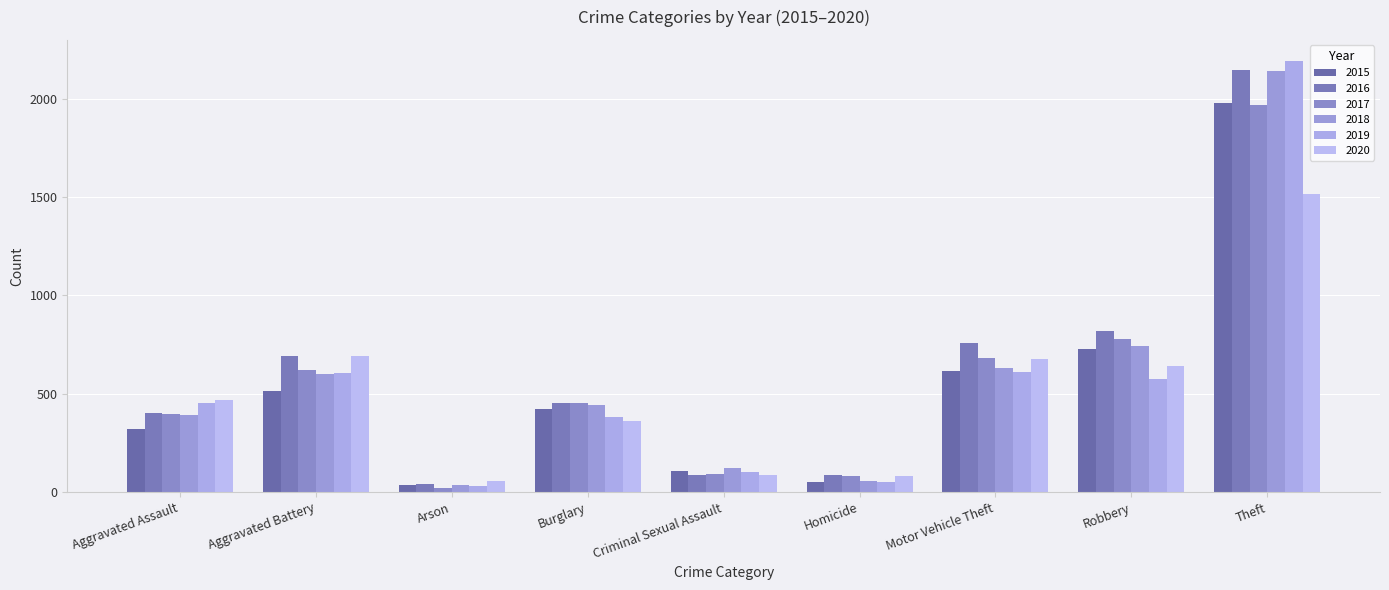

Rank the series at Motor Vehicle Theft from lowest to highest value.

2019, 2015, 2018, 2020, 2017, 2016